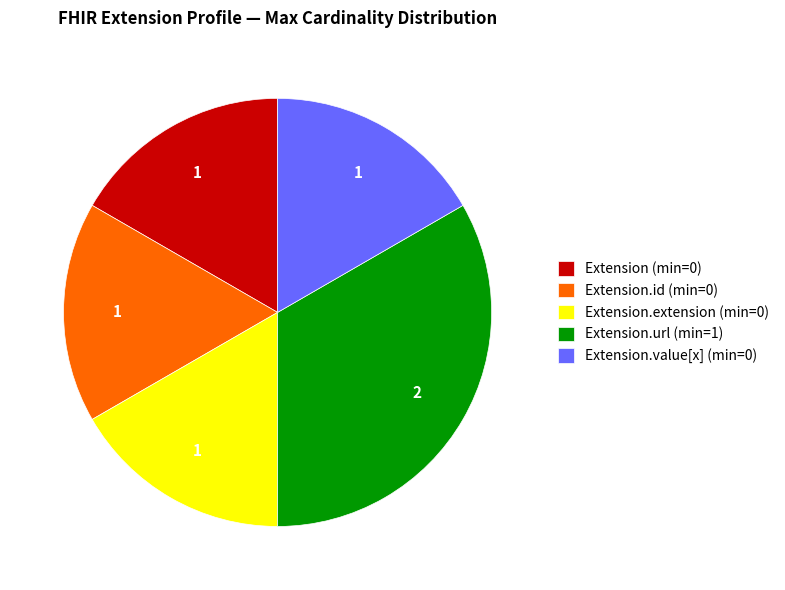

Do Extension (min=0) and Extension.id (min=0) together represent more than half of the pie?

No